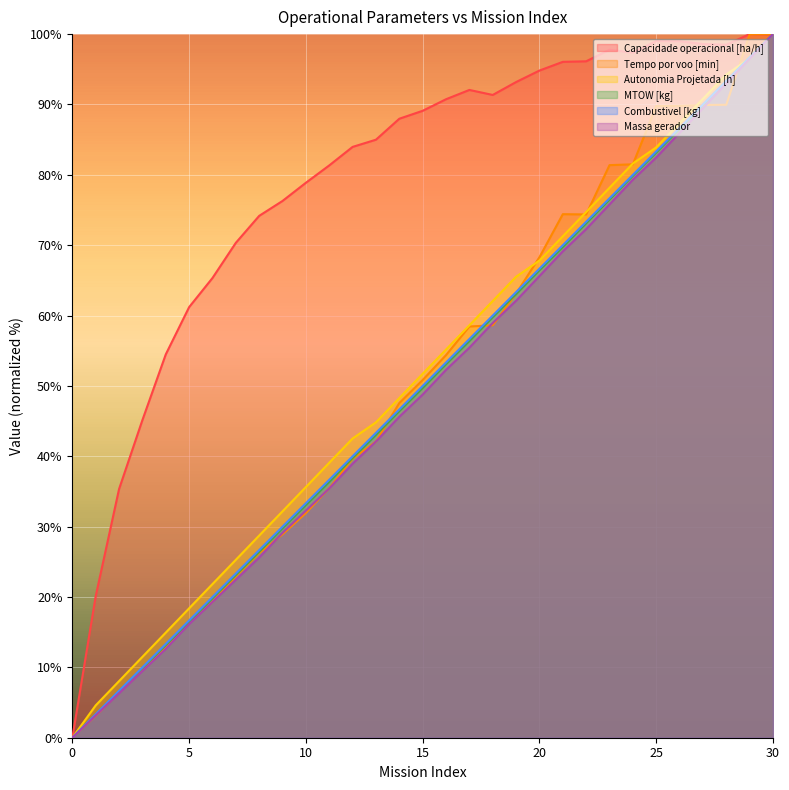

True or false: Tempo por voo [min] and Massa gerador cross at least once.

True